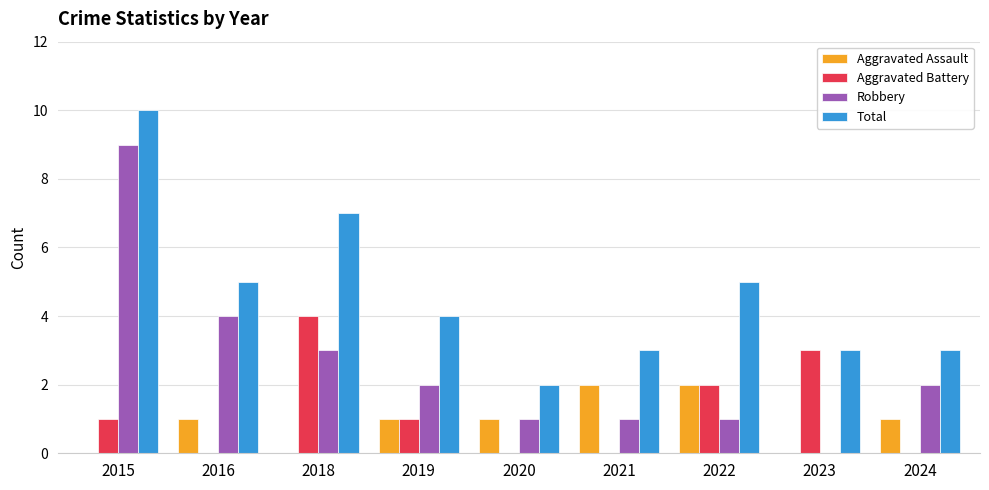

True or false: Total has a value of 16 at 2015.

False